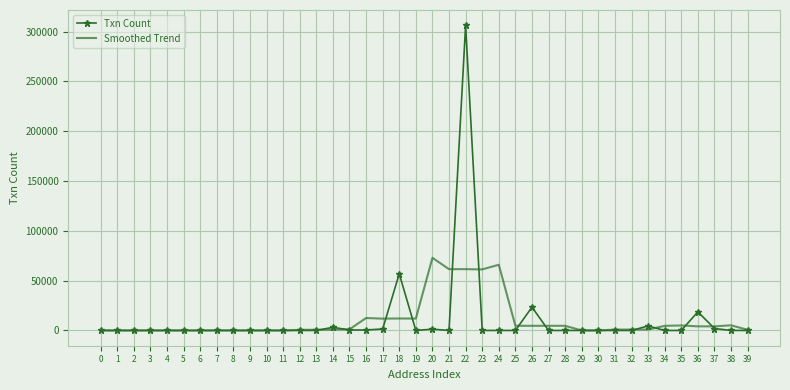

What is the greatest value displayed?

306395.0